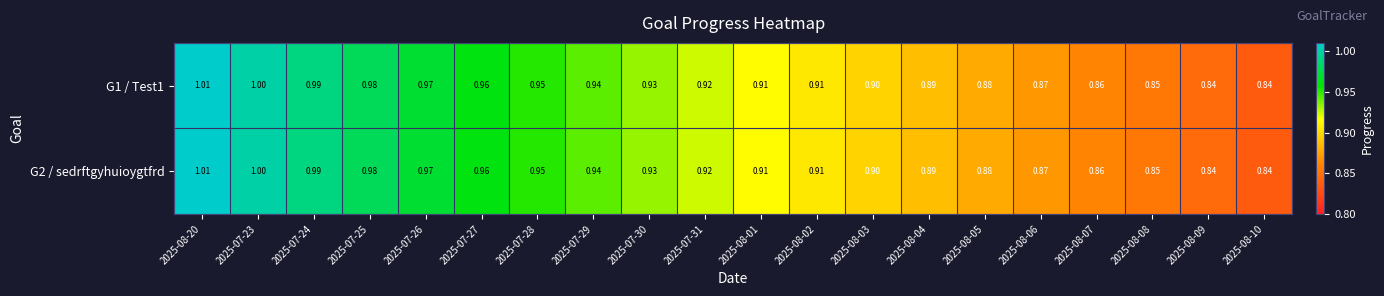

Is the value of G2 / sedrftgyhuioygtfrd at 2025-07-31 greater than the value of G1 / Test1 at 2025-07-28?

No